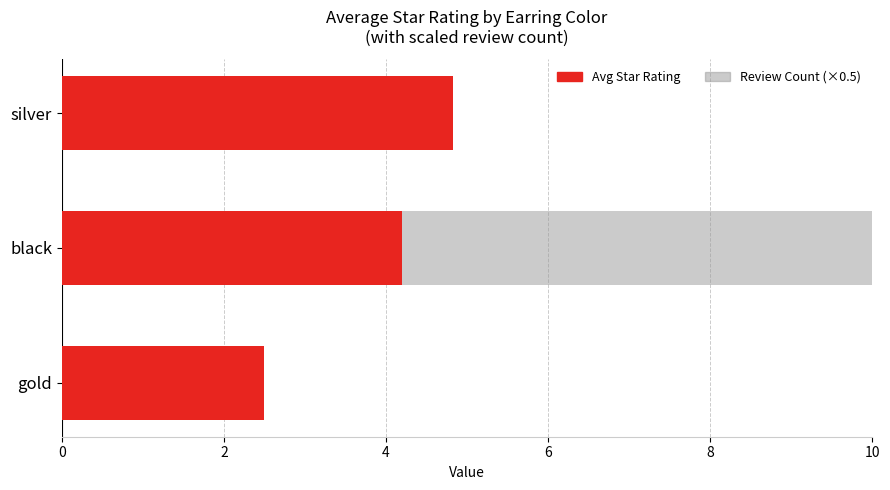

What is the value of the Review Count (×0.5) bar at the 3rd from the left?

3.0